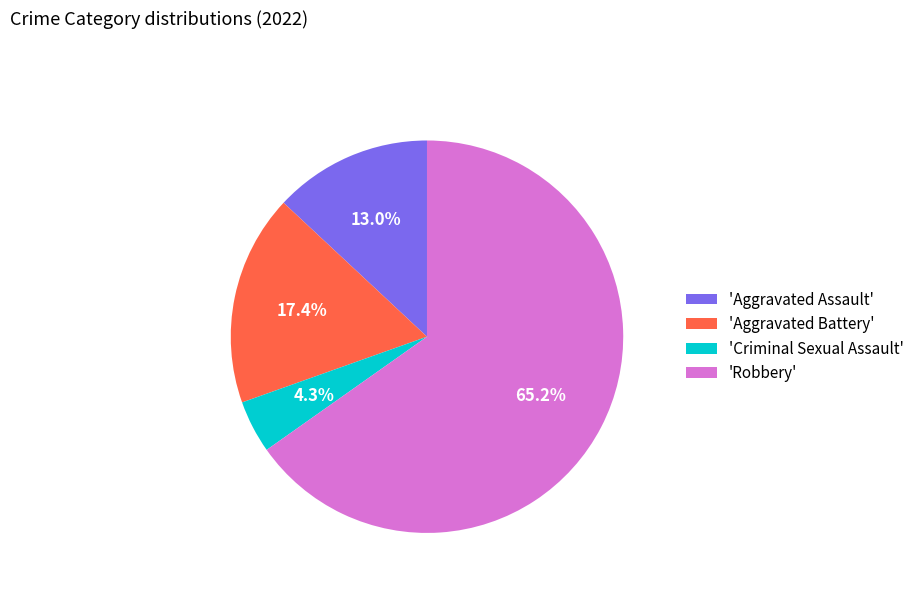

What is the largest slice in the pie chart?

'Robbery'